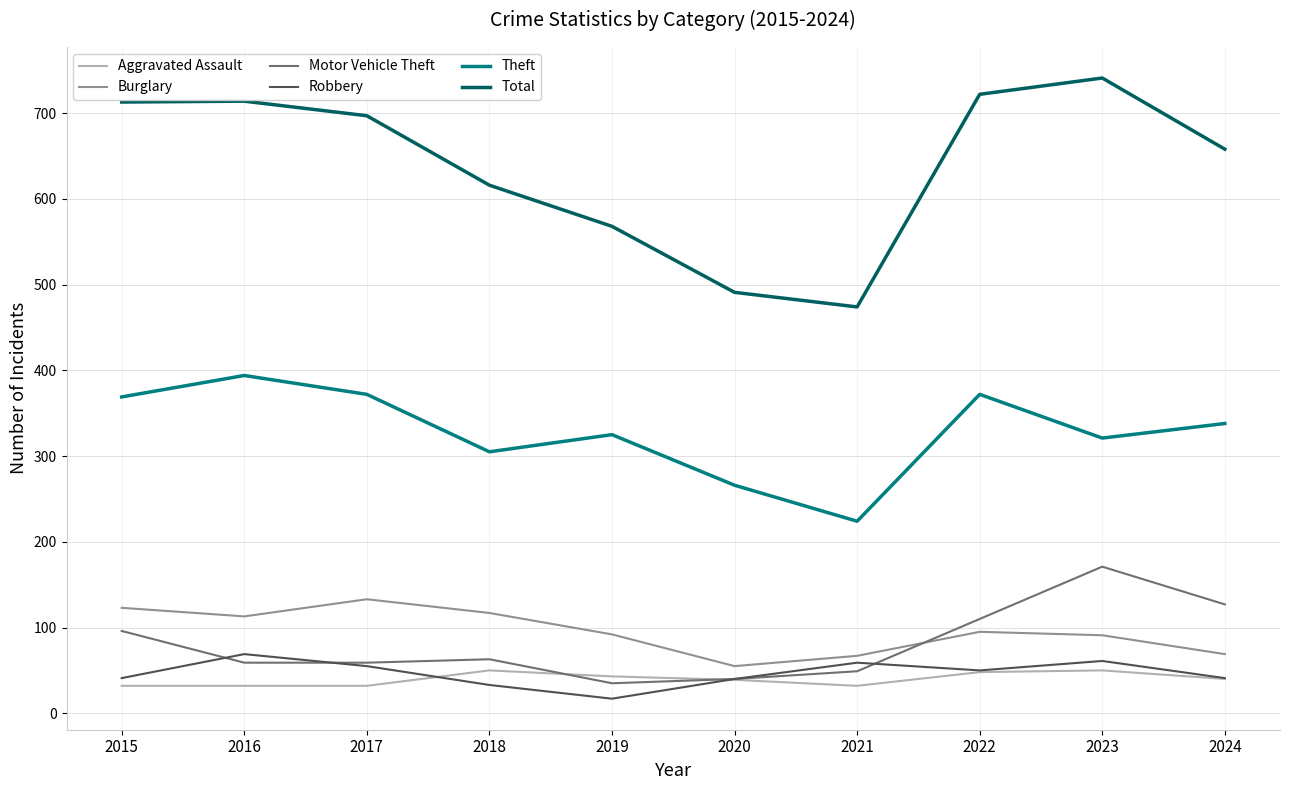

The value of Theft at 2023 is 321. True or false?

True